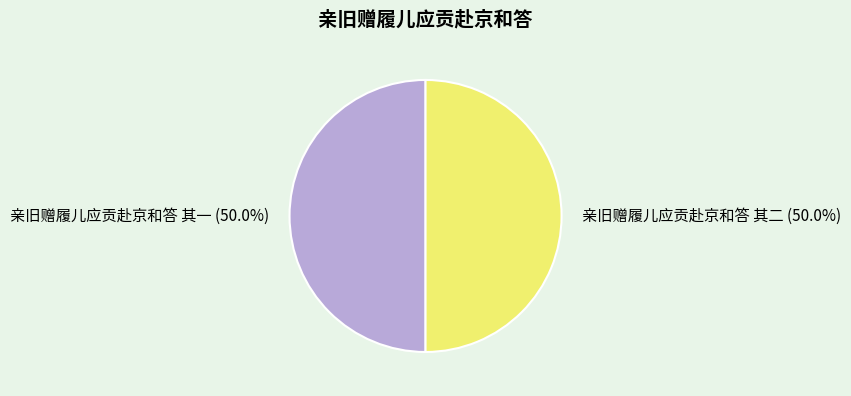

Approximately how many times larger is the value at 亲旧赠履儿应贡赴京和答 其二 compared to 亲旧赠履儿应贡赴京和答 其一?

1.0